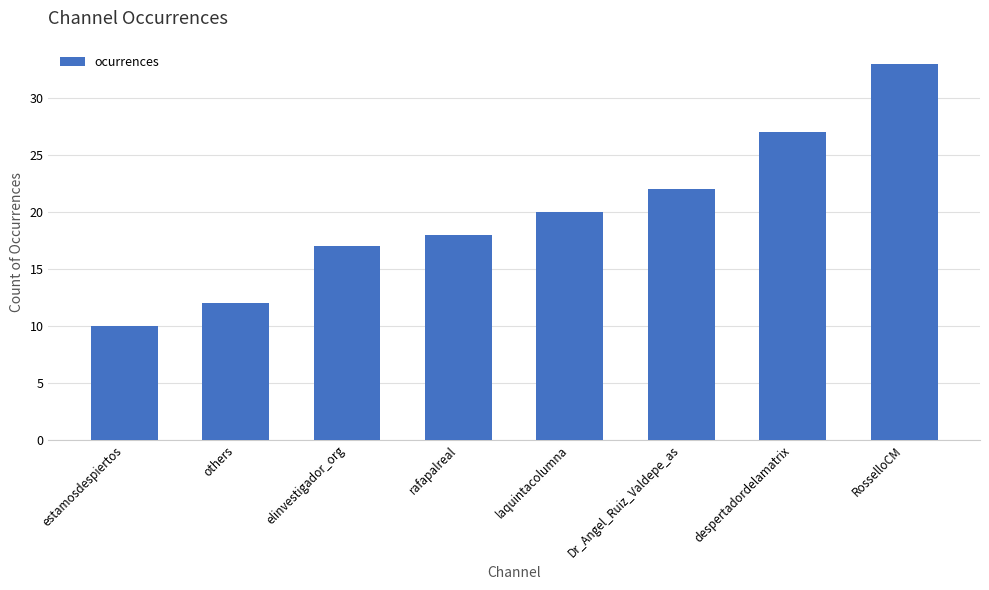

Reading left to right, transcribe all the data shown in this chart.

estamosdespiertos=10	others=12	elinvestigador_org=17	rafapalreal=18	laquintacolumna=20	Dr_Angel_Ruiz_Valdepe_as=22	despertadordelamatrix=27	RosselloCM=33